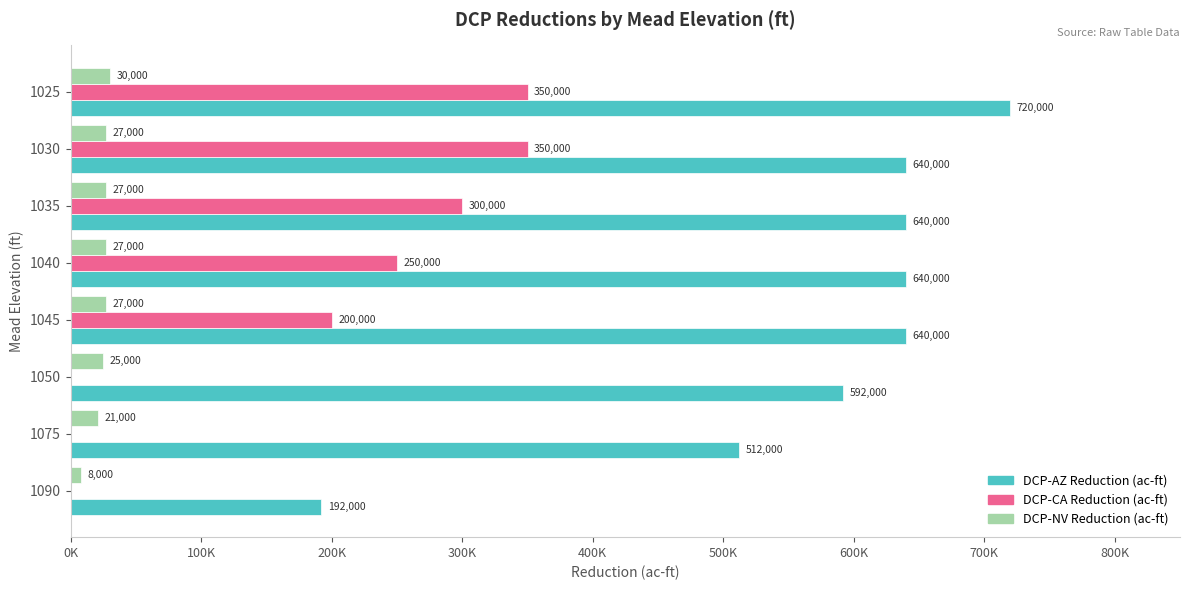

What are all the series names shown in the legend?

DCP-AZ Reduction (ac-ft), DCP-CA Reduction (ac-ft), DCP-NV Reduction (ac-ft)